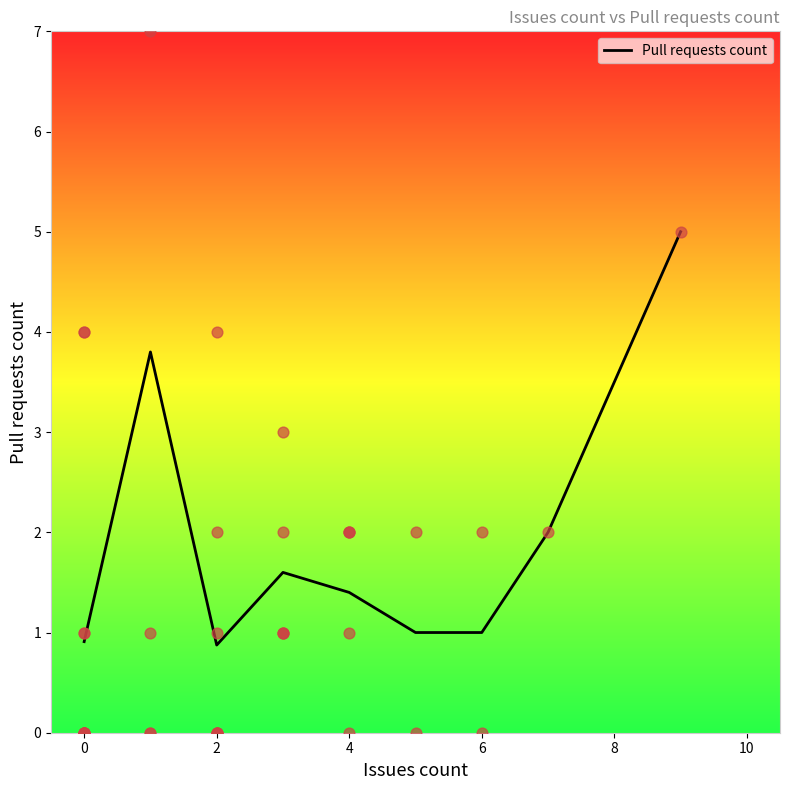

What is the minimum value for Pull requests count?

0.9